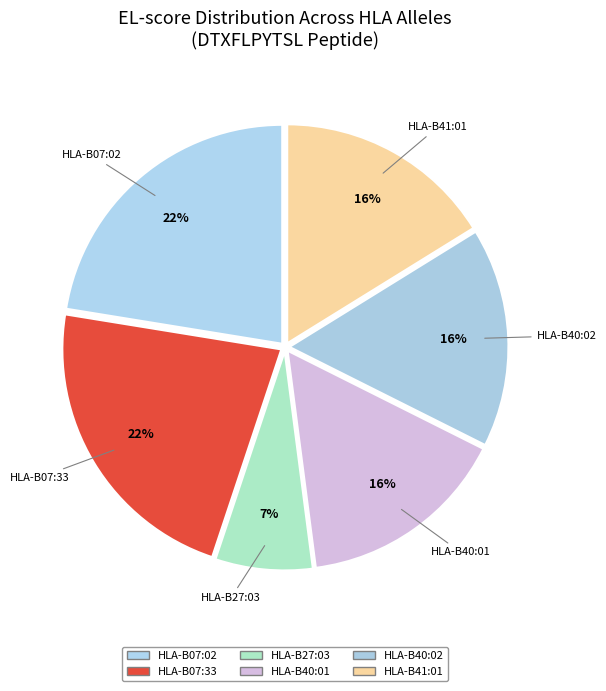

To the nearest percent, what portion does HLA-B40:02 represent?

16%